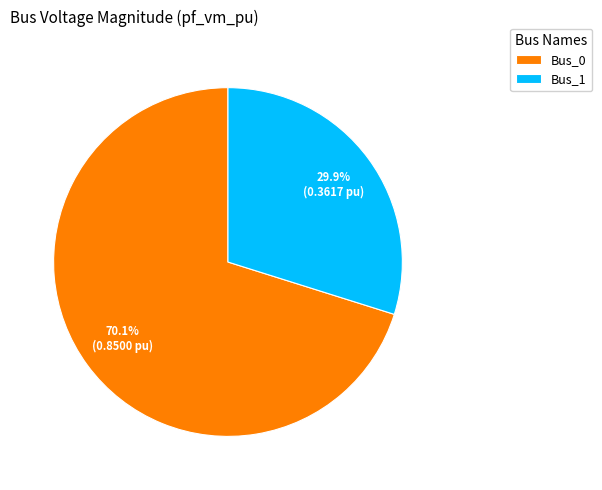

What percentage is NOT represented by Bus_0?

29.9%